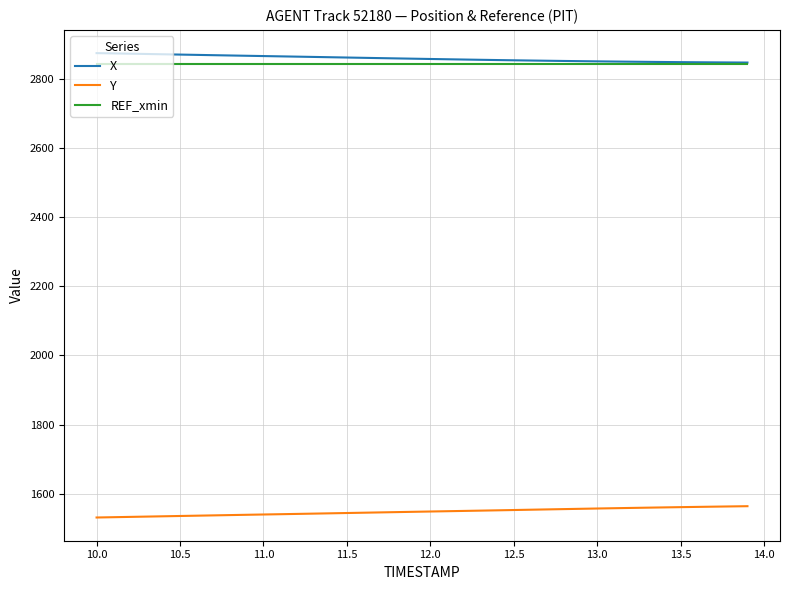

What is the highest value of the REF_xmin series?

2843.5